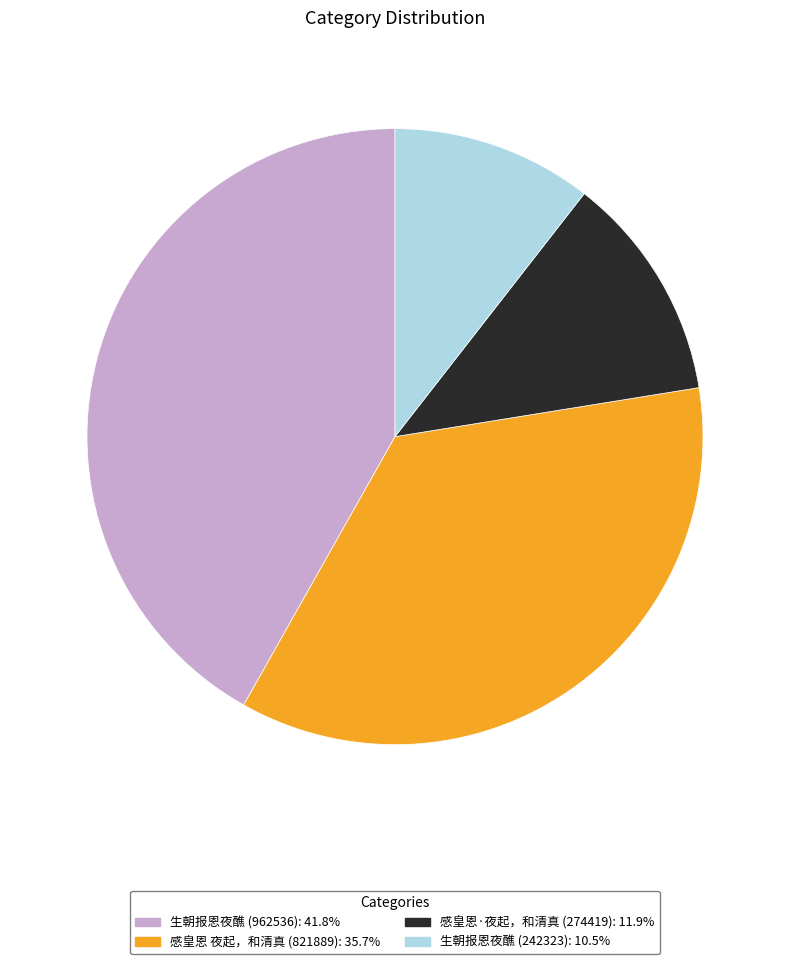

Between 生朝报恩夜醮 (242323) and 感皇恩·夜起，和清真 (274419), which is larger?

感皇恩·夜起，和清真 (274419)